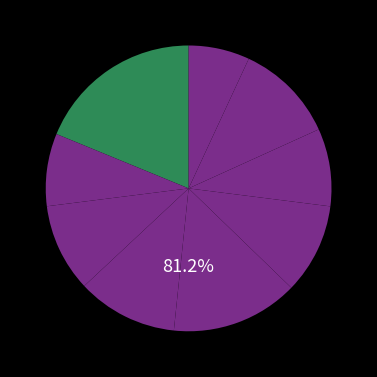

How many segments does this pie chart have?

9